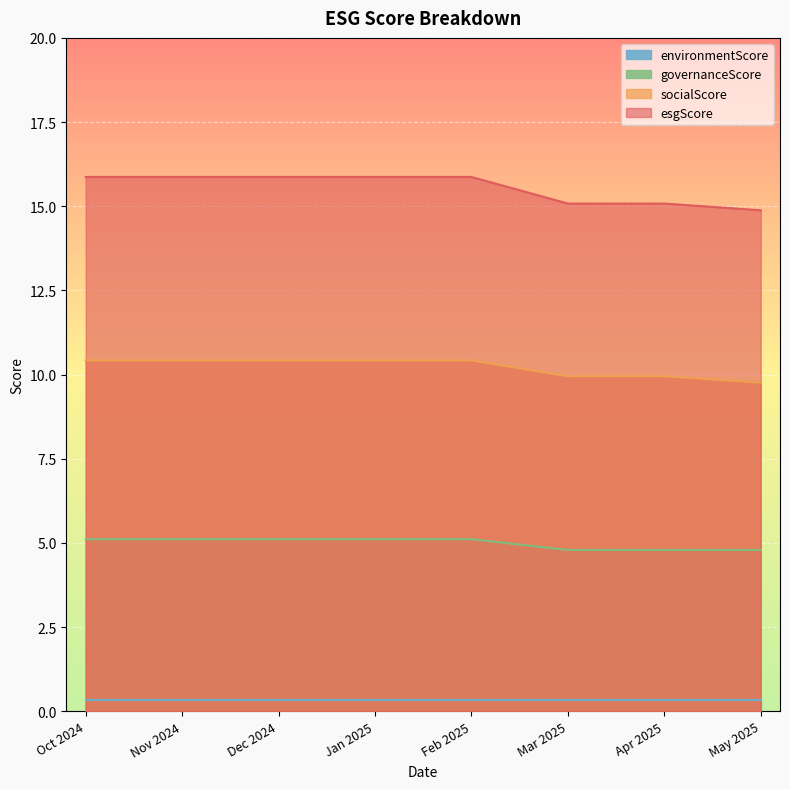

Which series changed the most between Nov 2024 and Mar 2025?

esgScore